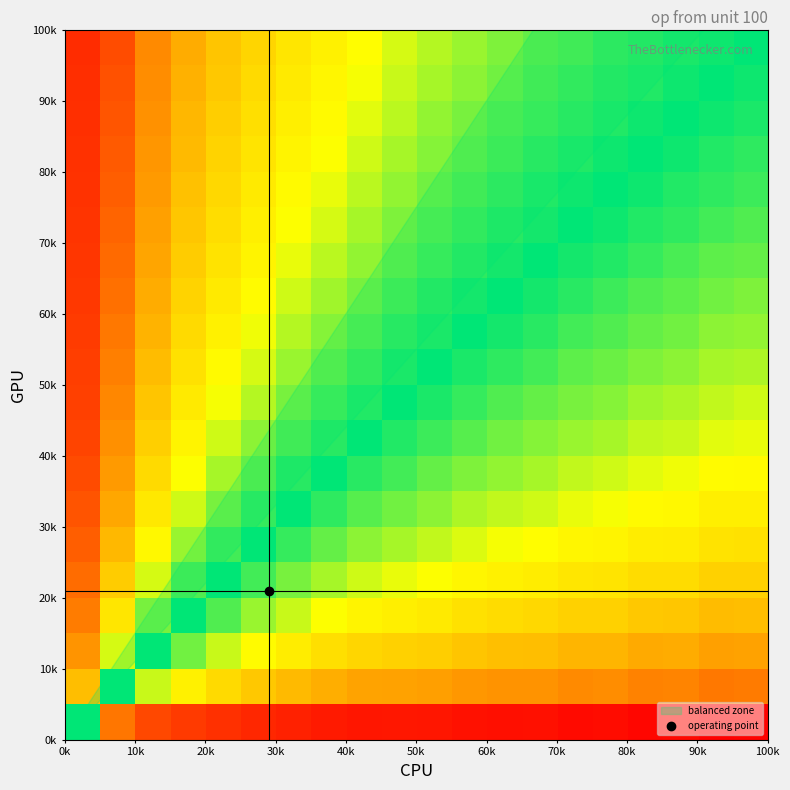

At how many categories does at least one series exceed 5?

13